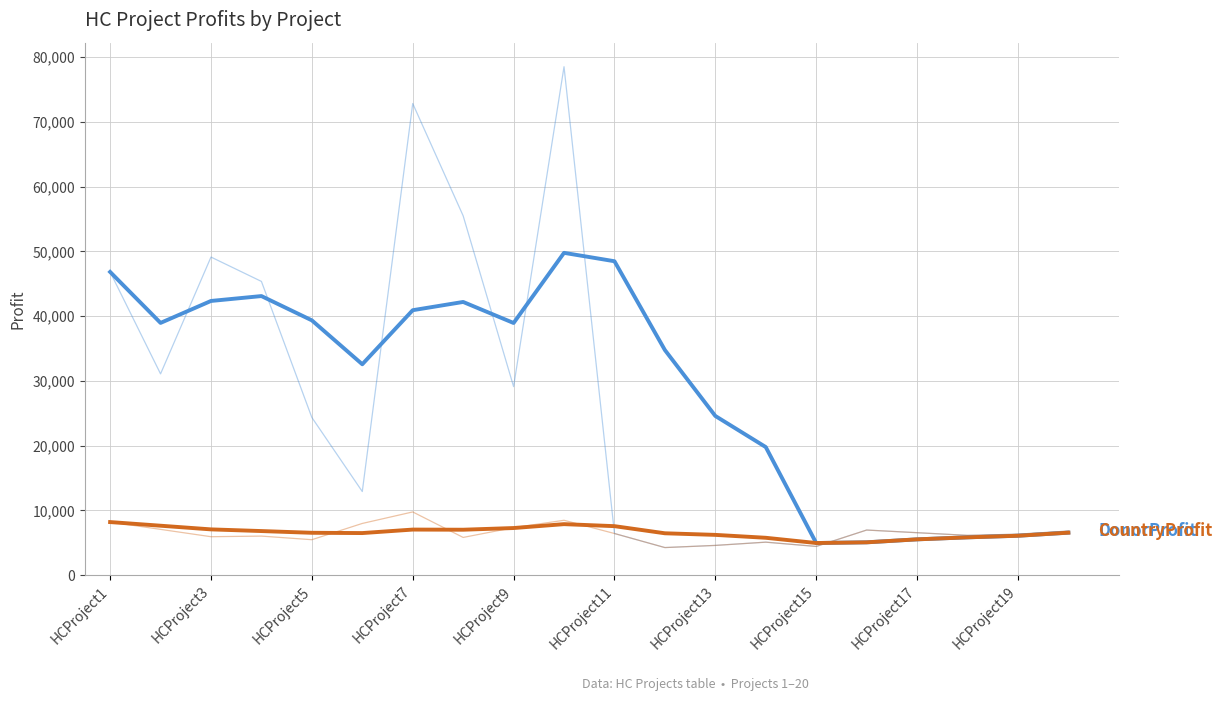

Does the chart display data point markers on the line(s)?

No